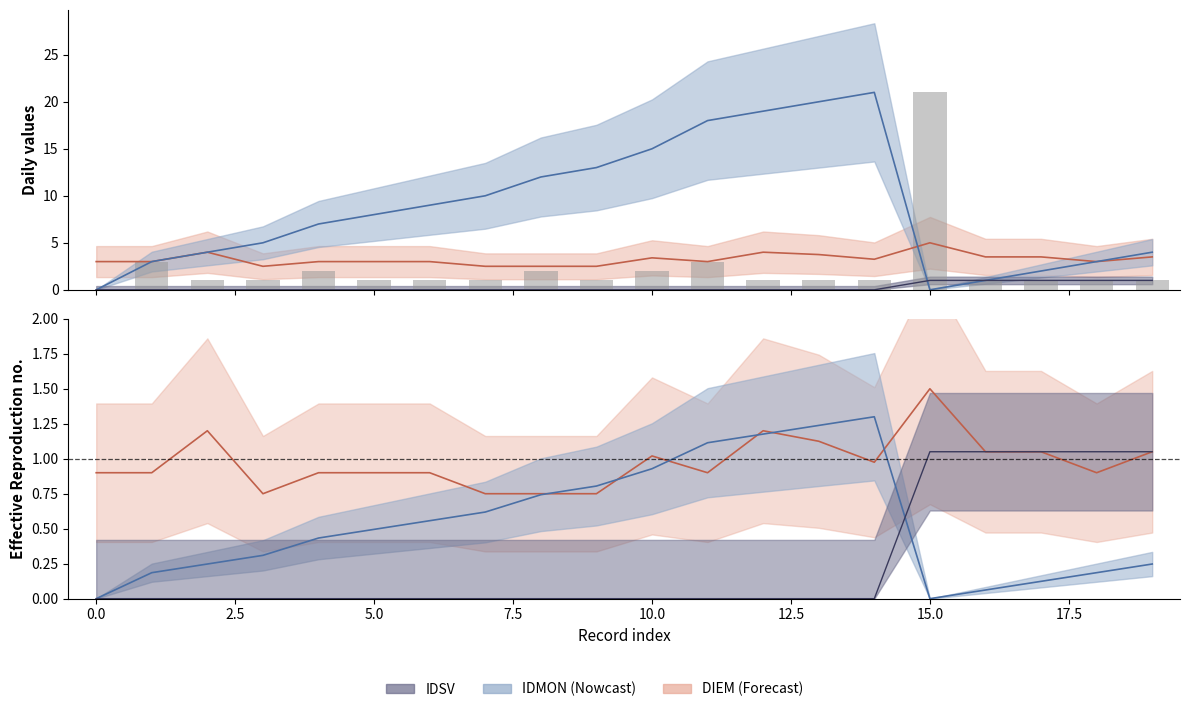

What is the total value across all series at 11?

21.0